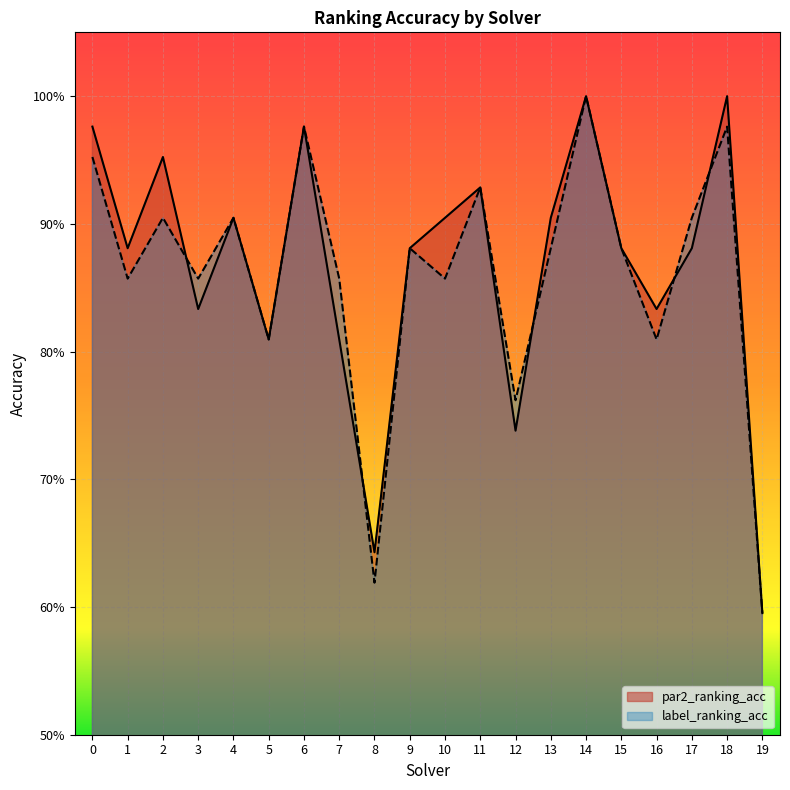

Does the chart display data point markers on the line(s)?

No